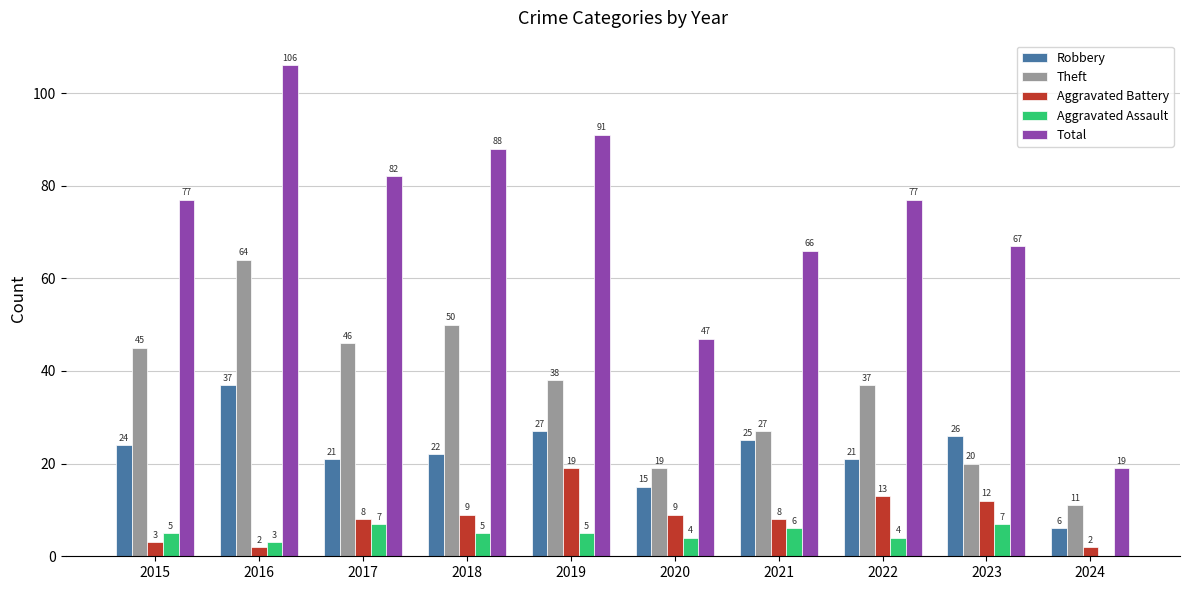

What are all the series names shown in the legend?

Robbery, Theft, Aggravated Battery, Aggravated Assault, Total